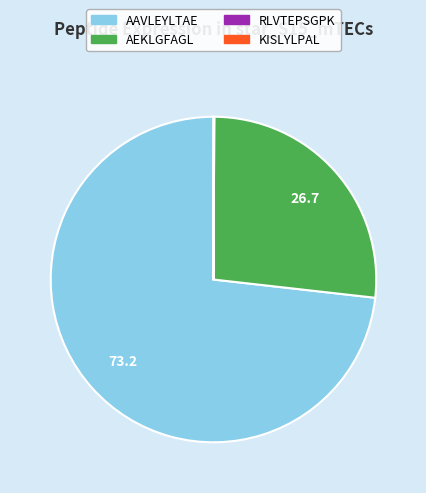

Does AEKLGFAGL represent more than half of the total?

No